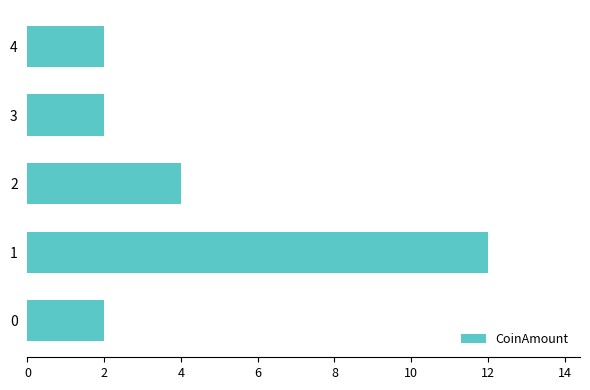

What is the difference between the maximum and minimum values?

10